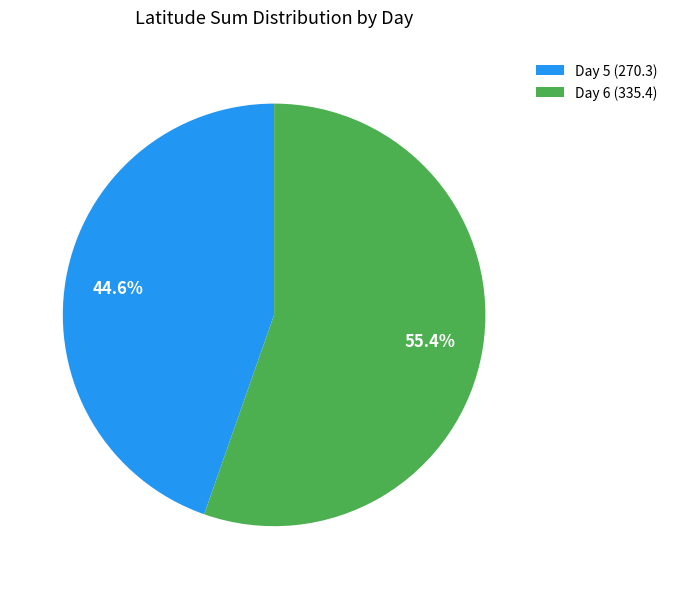

Between Day 6 (335.4) and Day 5 (270.3), which is larger?

Day 6 (335.4)